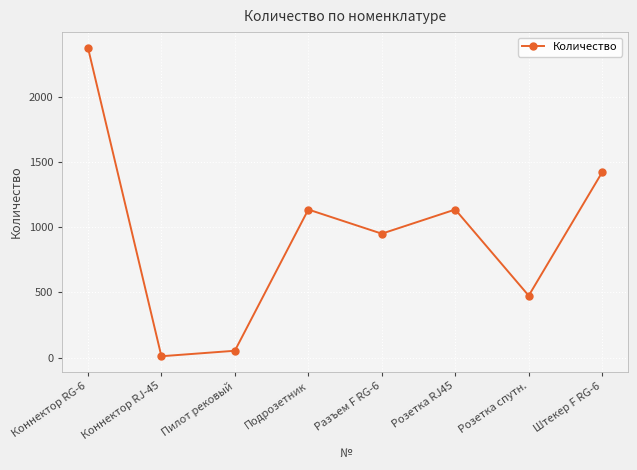

The value at Коннектор RJ-45 is 11. True or false?

True